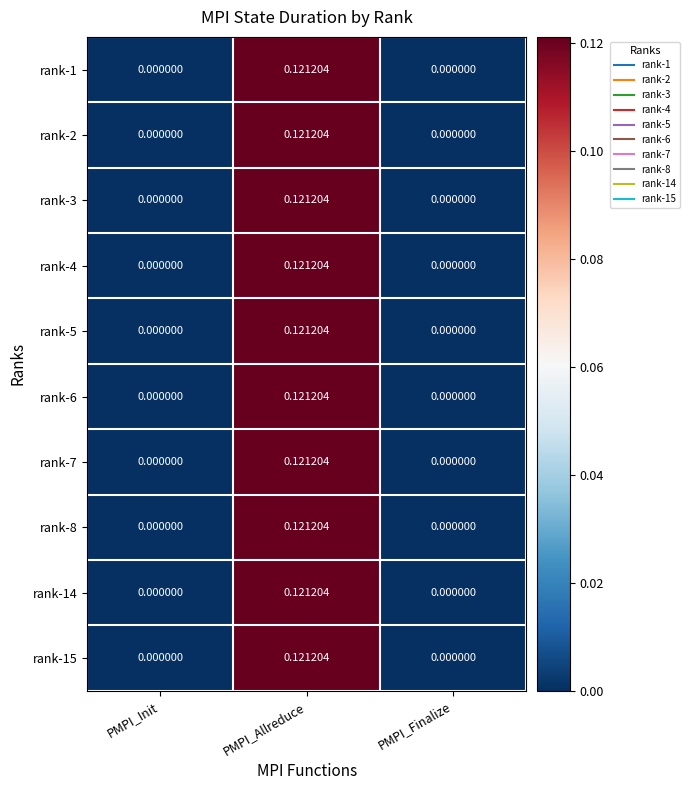

Is the value of rank-1 at PMPI_Init greater than the value of rank-14 at PMPI_Allreduce?

No